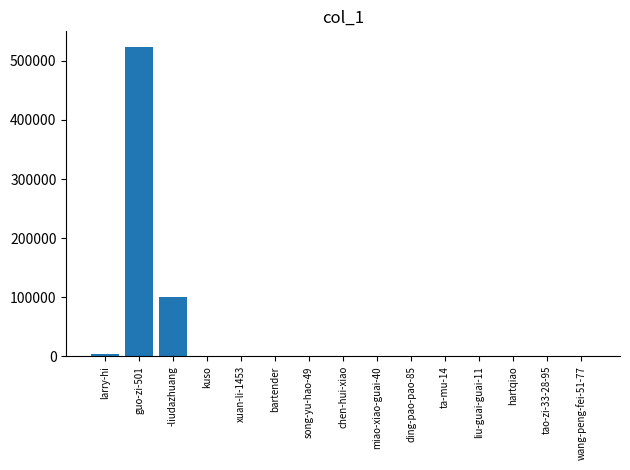

At which category does the chart reach its peak across all series?

guo-zi-501